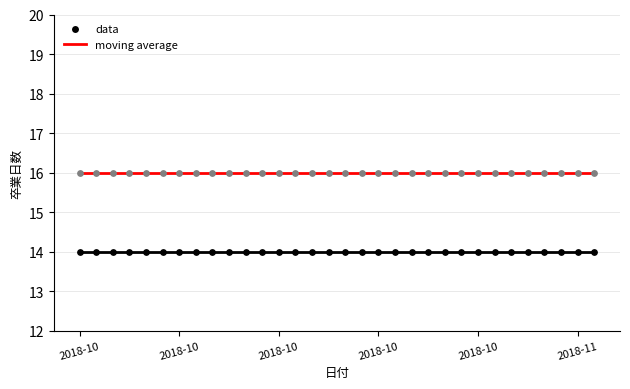

What is the greatest value displayed?

16